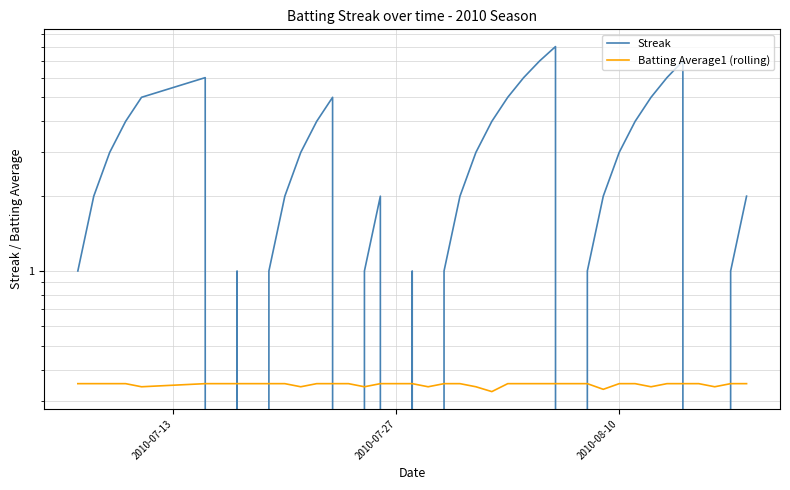

How many times do Streak and Batting Average1 (rolling) cross each other?

14